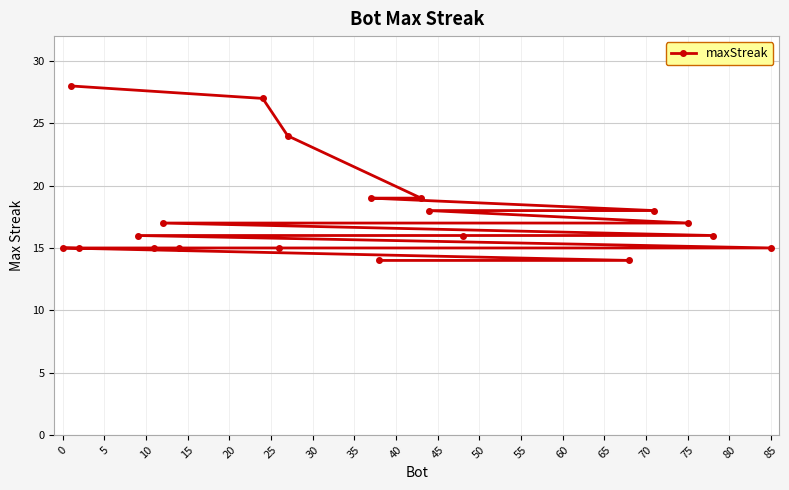

What is the value of the 16th point from the left?

15